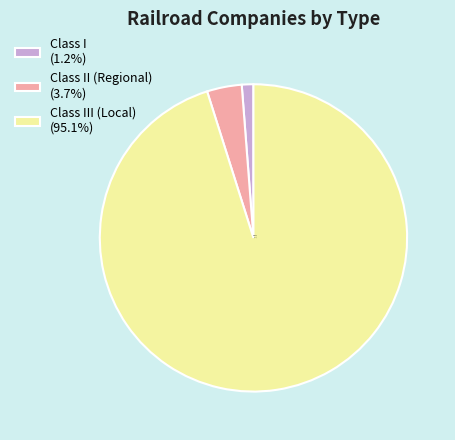

How much of the chart is everything except Class III (Local)?

4.9%